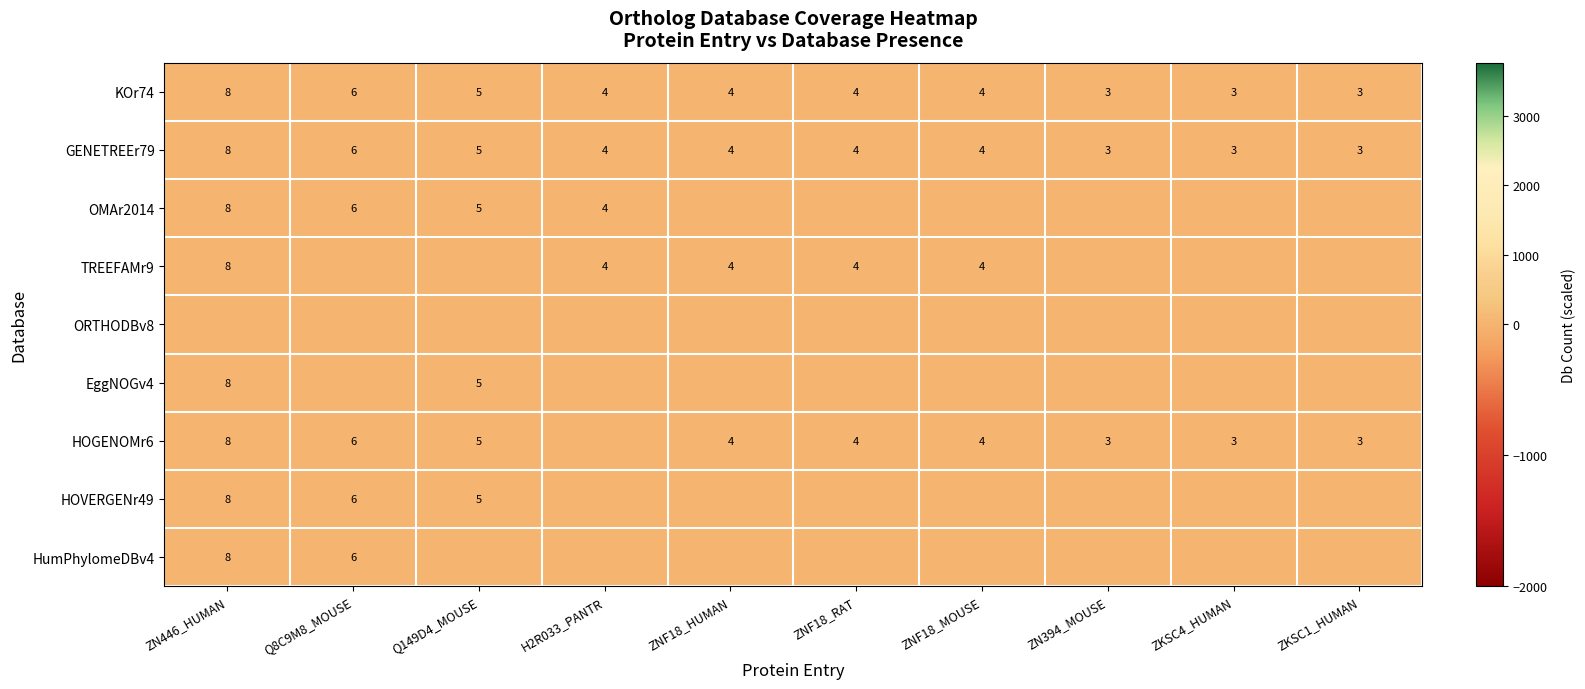

The TREEFAMr9 series shows 4 at ZNF18_HUMAN. True or false?

True